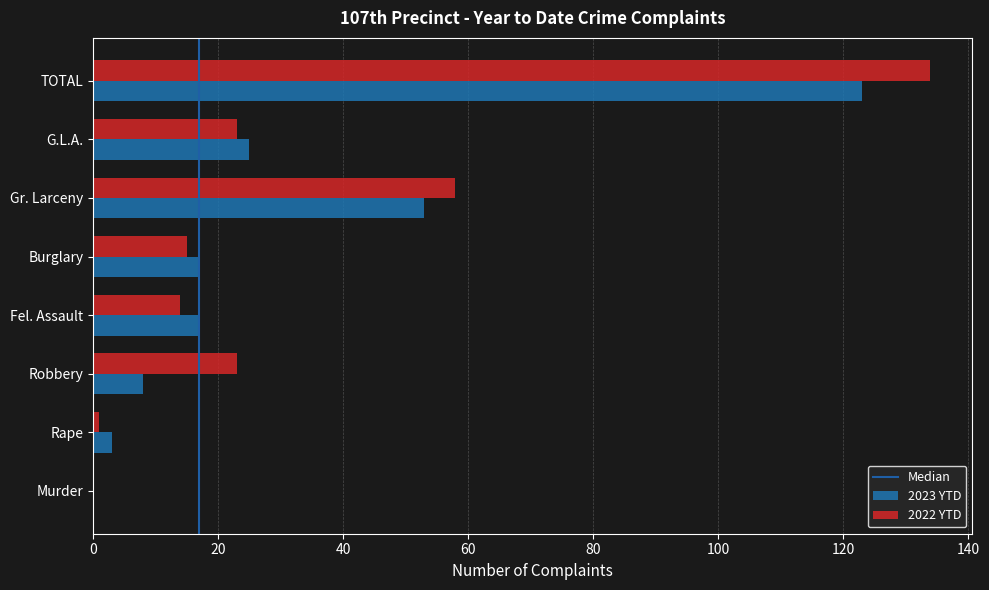

What is the sum of the 2023 YTD values at Murder and TOTAL?

123